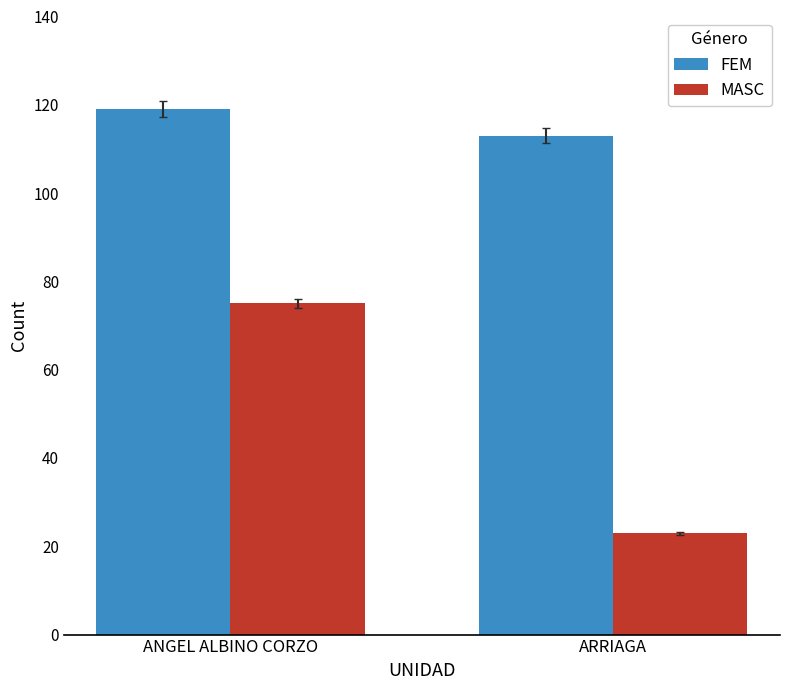

Reading right to left, what are all the values shown in this chart?

FEM: 113	119
MASC: 23	75